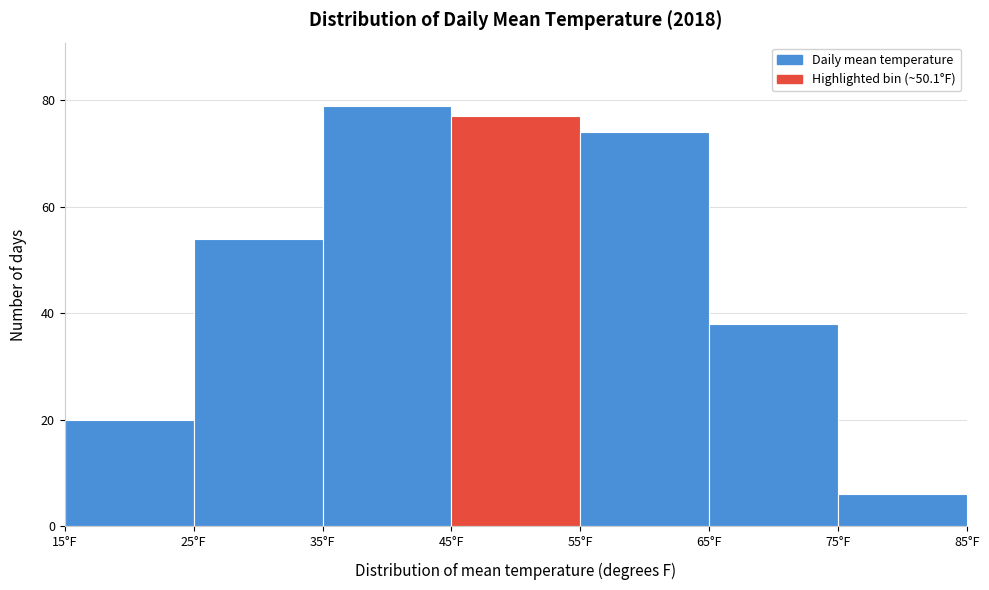

How tall is the bar that spans 35 to 45 on the x-axis? The values are not printed on the chart, so give them approximately, as read against the axis.

80